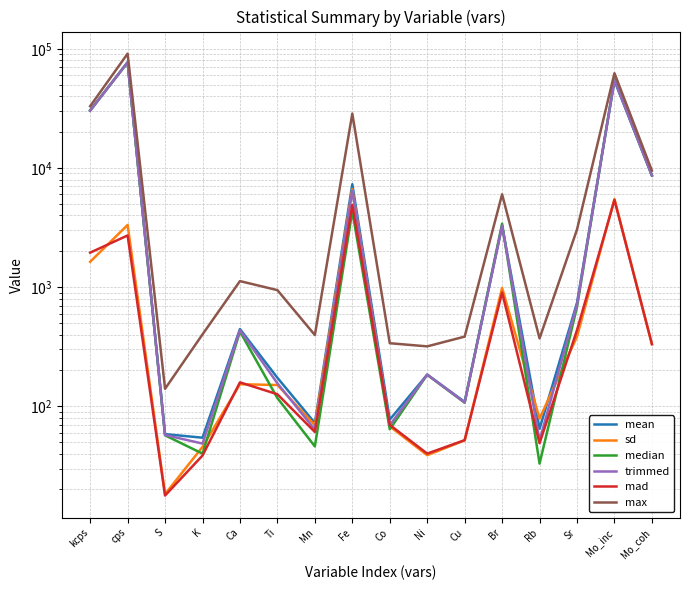

How many values in the trimmed series are below 434?

8